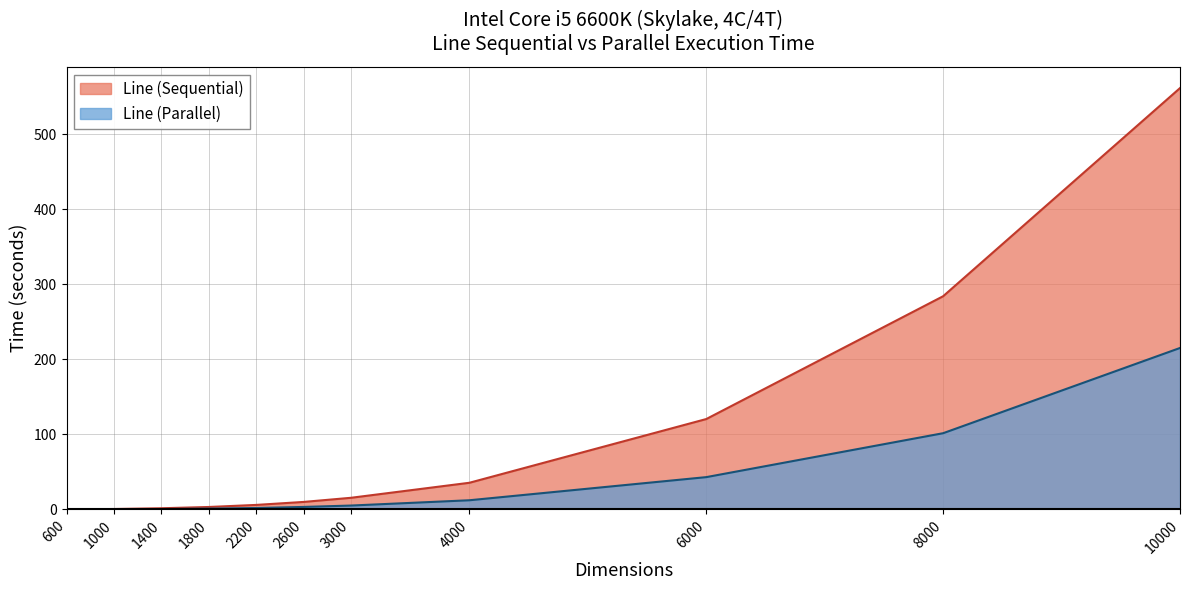

Which series has the largest total across all categories?

Line (Sequential)